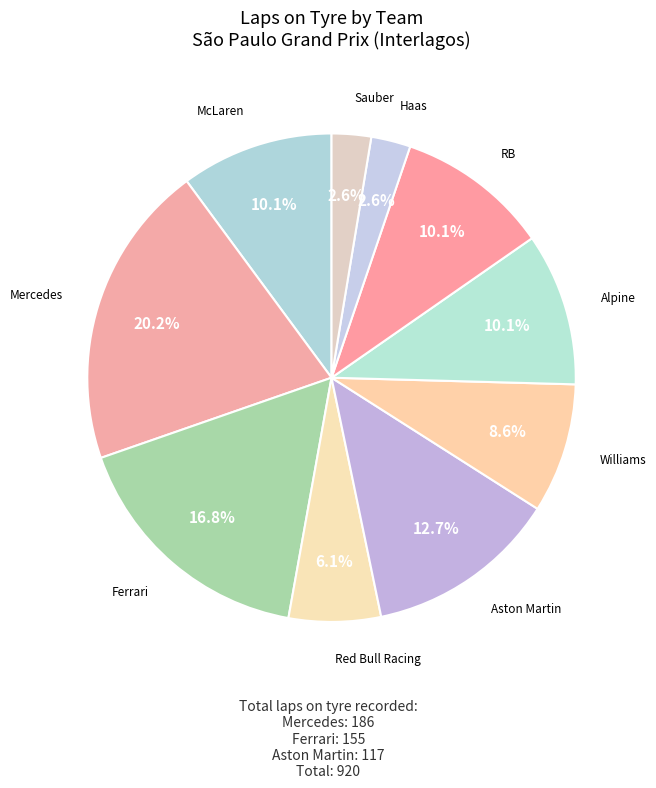

Is there a majority slice in this chart?

No